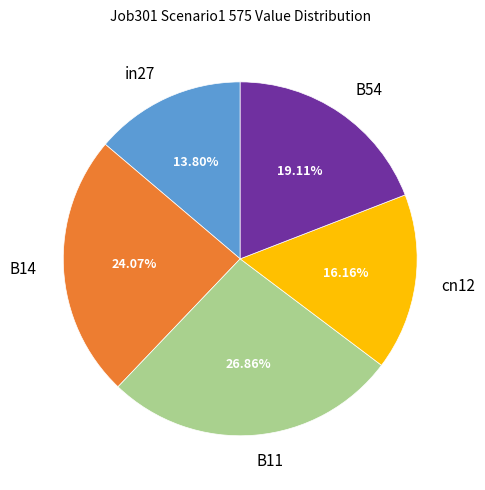

Is it true that B11 is 35% of the pie?

False